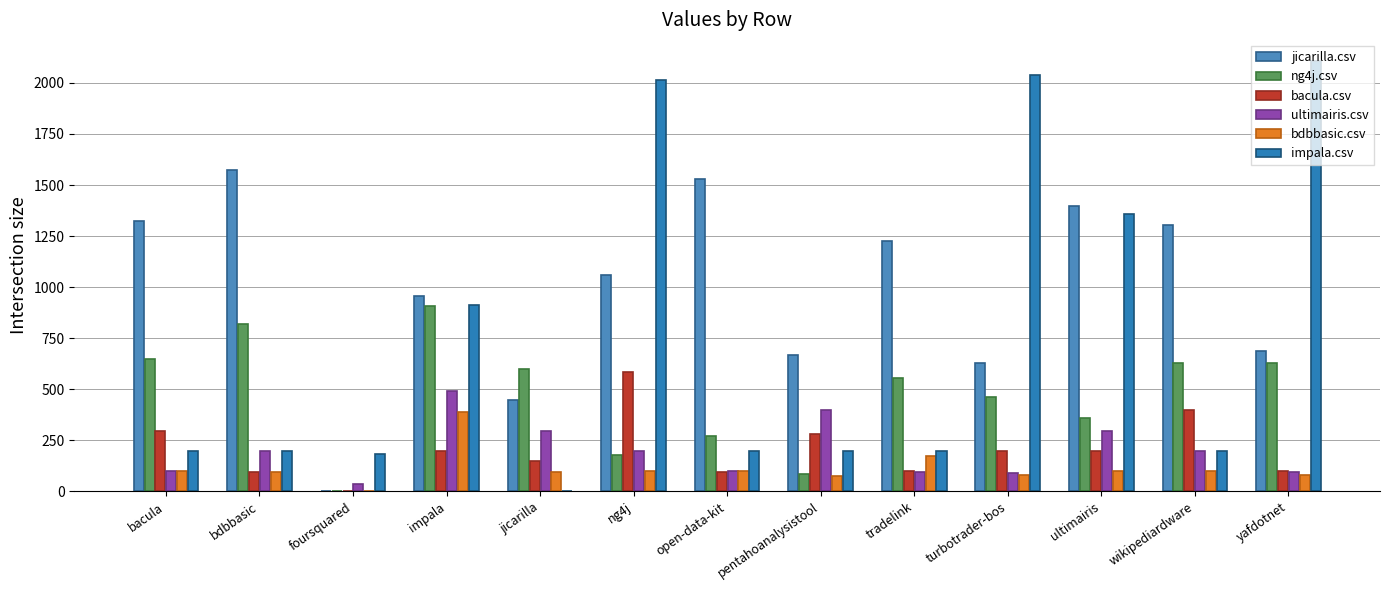

What is the difference between the highest and lowest values at ultimairis?

1300.5